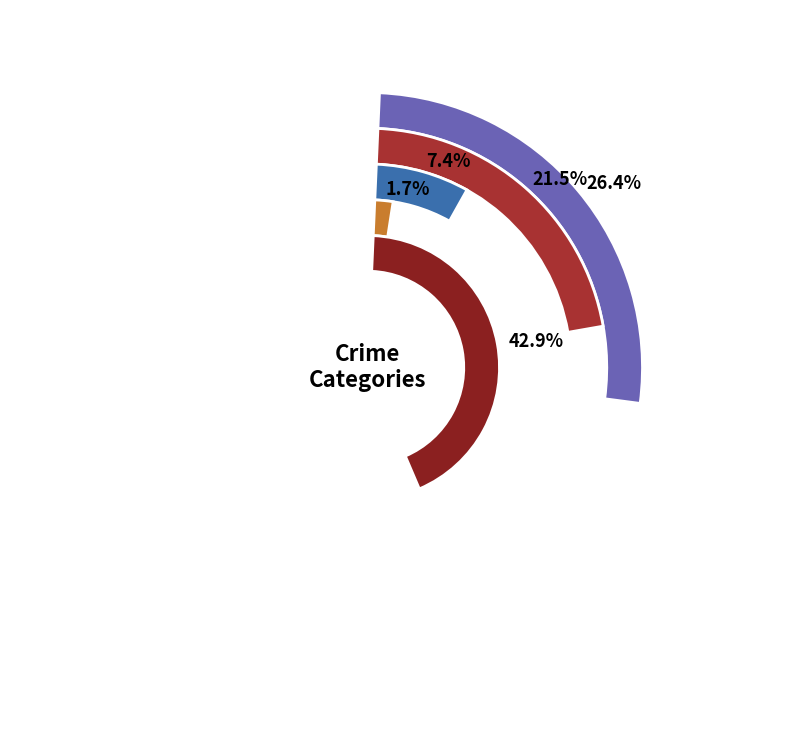

What is the smallest slice in the pie chart?

Homicide